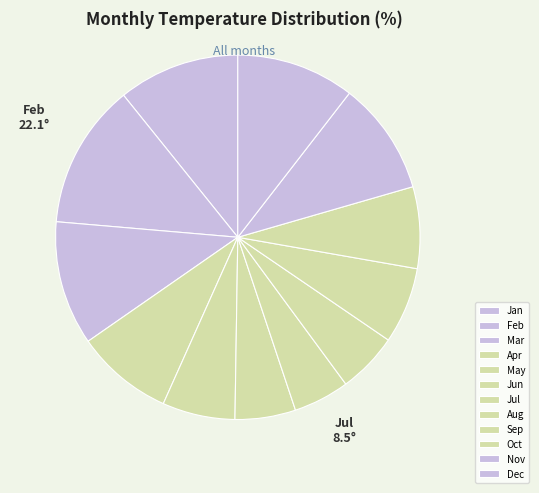

To the nearest percent, what is the difference between the Sep and Dec slice percentages?

4%